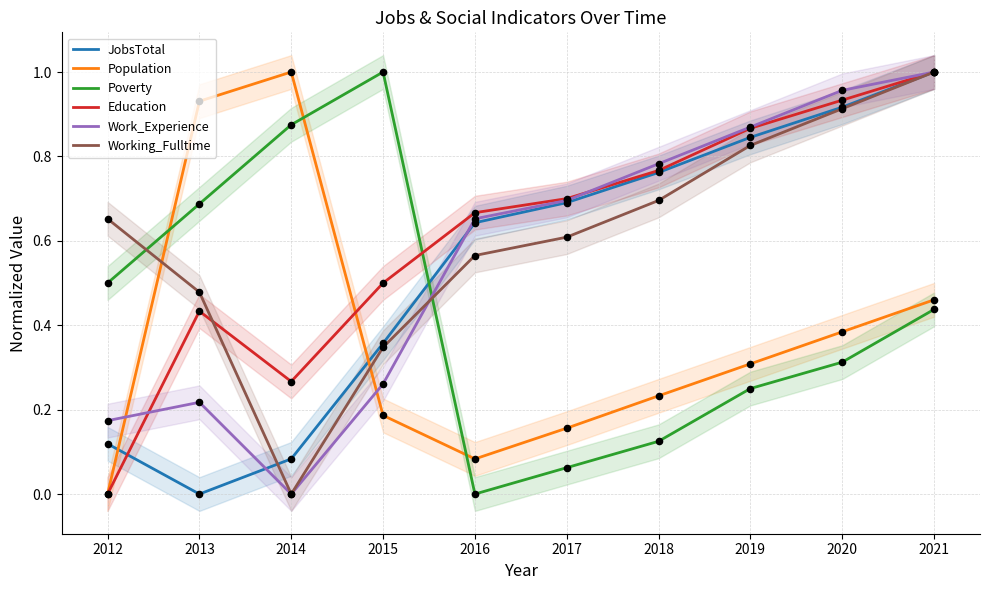

At which category is the sum across all series the highest?

2021